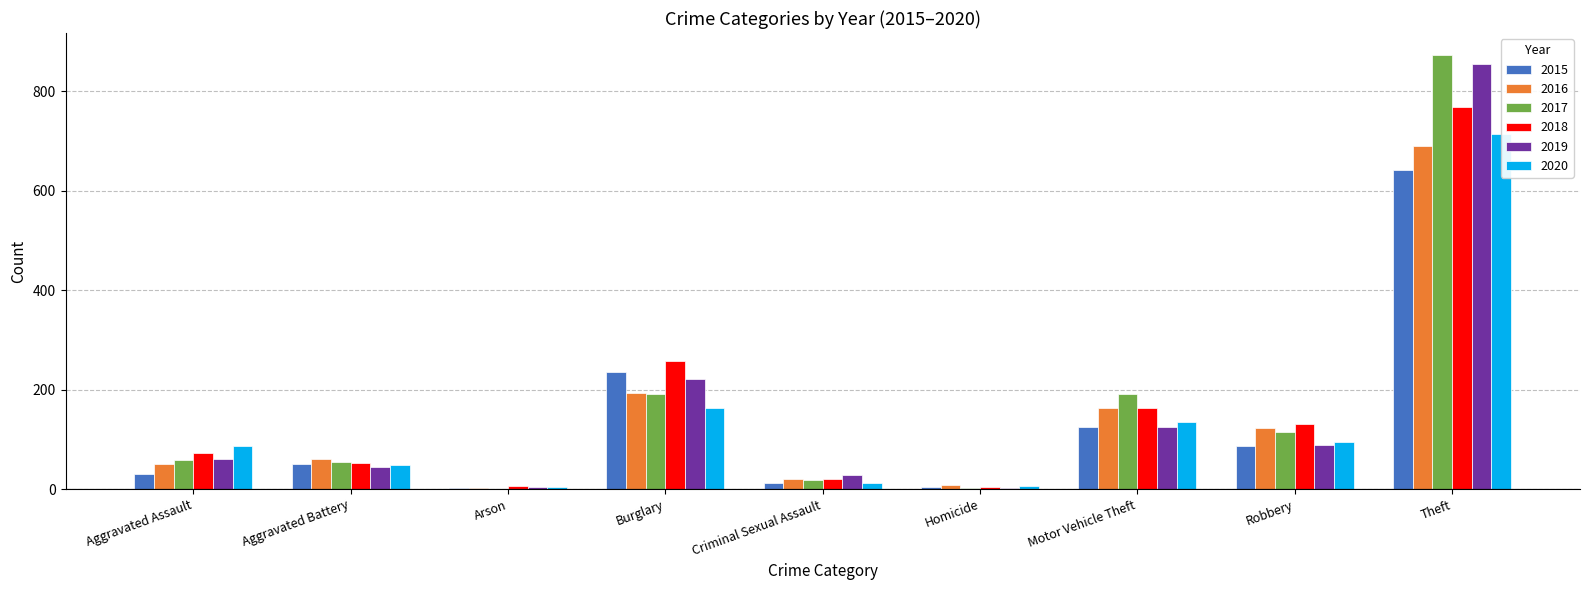

How many groups of bars are there?

9